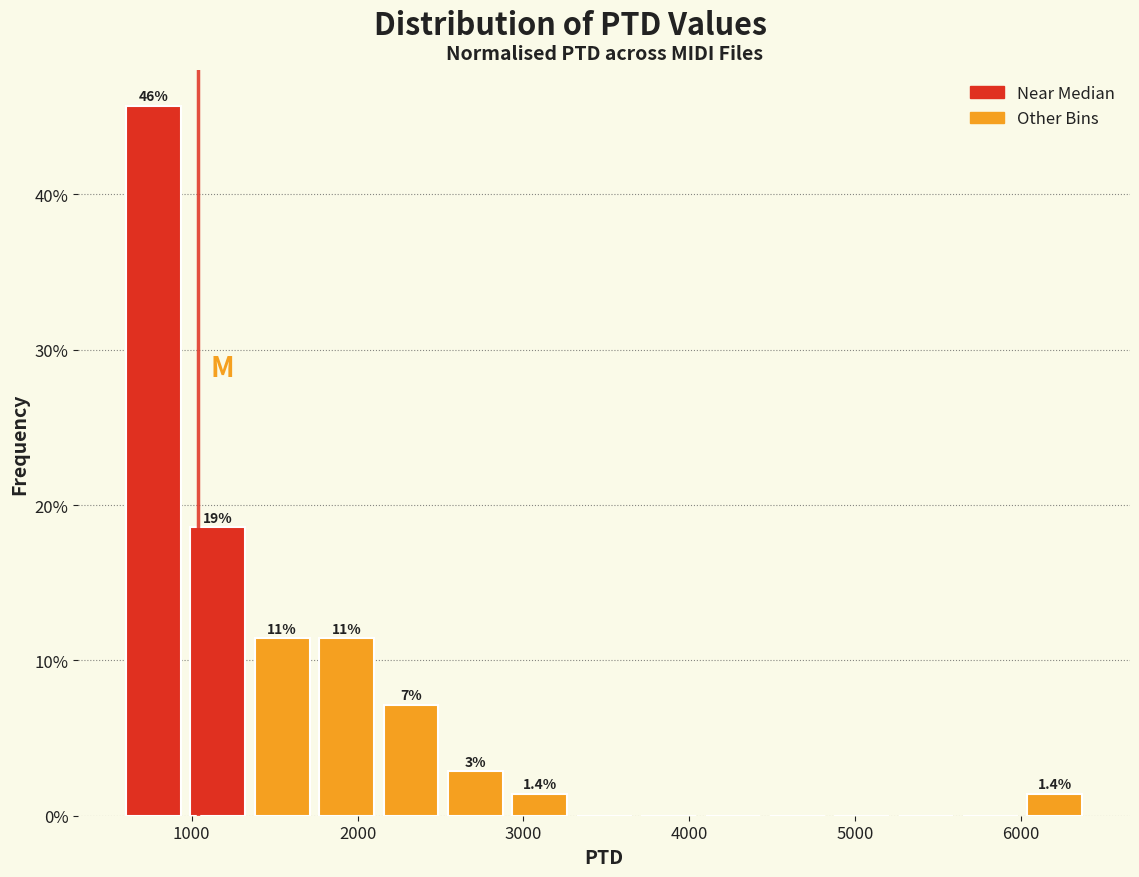

Around what value on the x-axis is the tallest bar? Give the approximate position of its centre, as read against the axis.

800